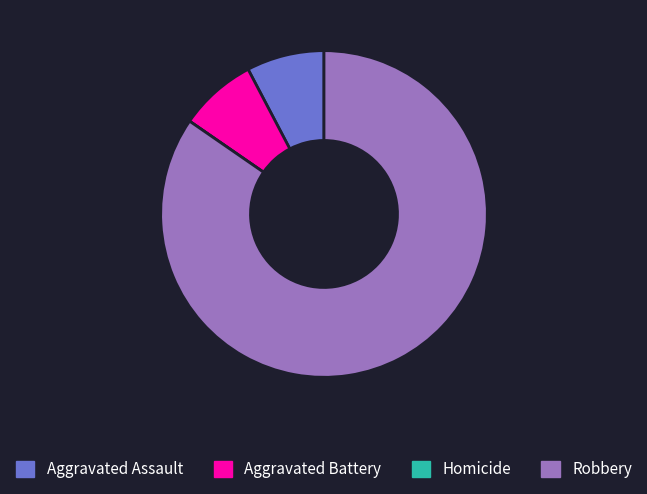

Is the sum of Robbery and Aggravated Assault greater than half?

Yes